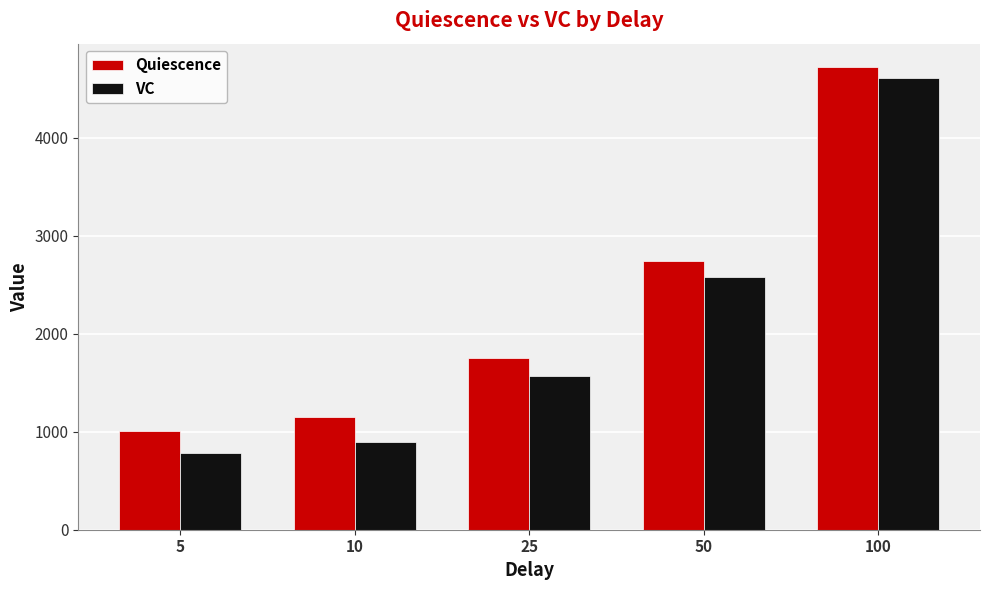

The VC series shows 1984.3 at 100. True or false?

False